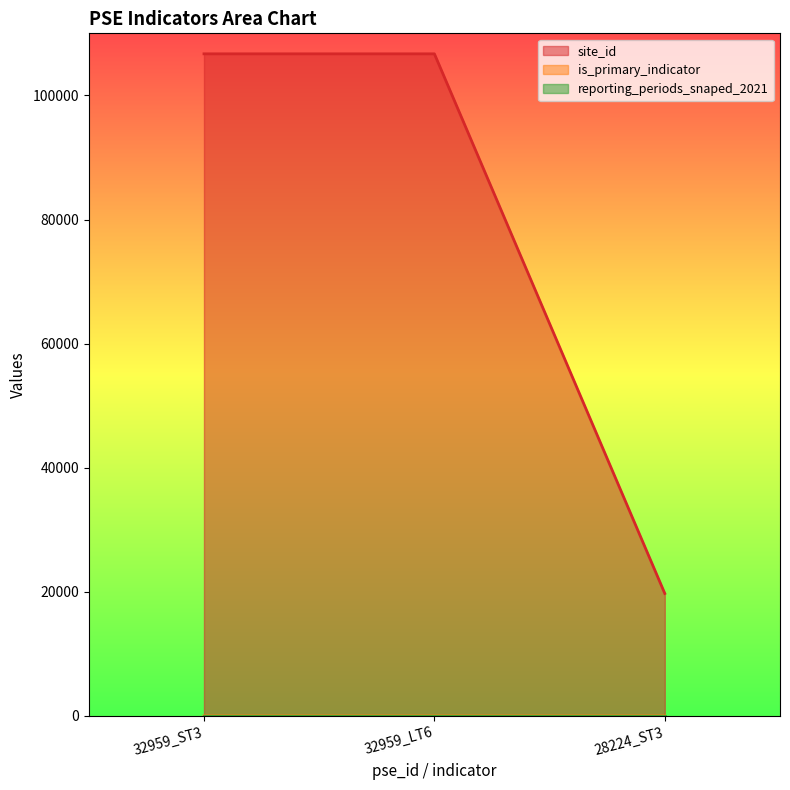

What is the value of the is_primary_indicator point at the 3rd from the left?

1